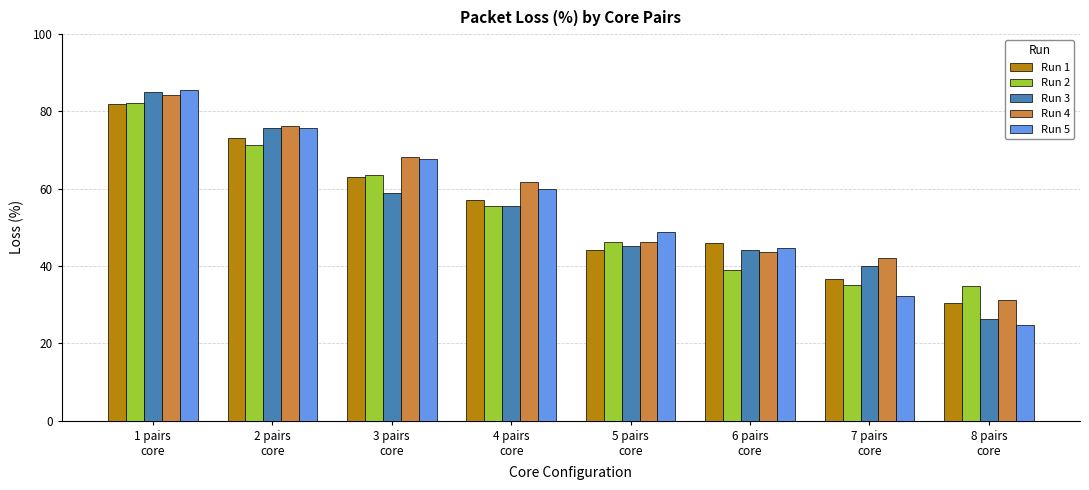

What is the difference between the maximum and second lowest values in the Run 1 series?

45.2